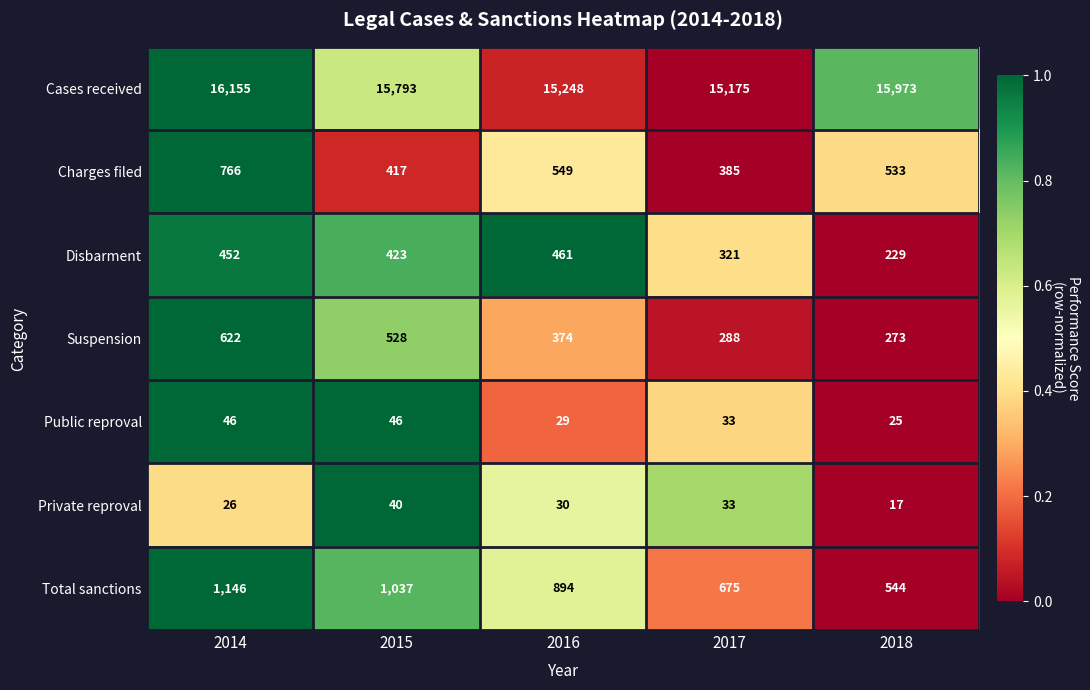

Is it true that Total sanctions equals 648 at 2015?

False